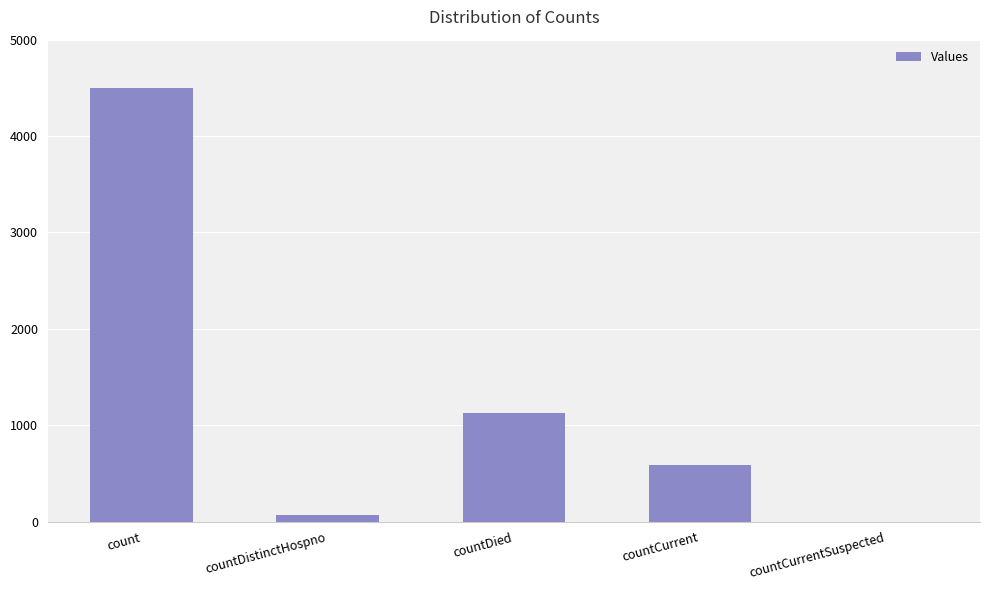

How many series are shown in this chart?

1